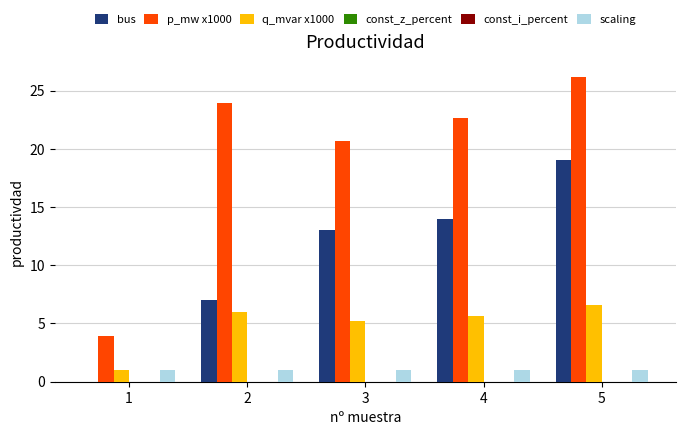

At 5, list the series in order from smallest to largest.

const_z_percent, const_i_percent, scaling, q_mvar x1000, bus, p_mw x1000